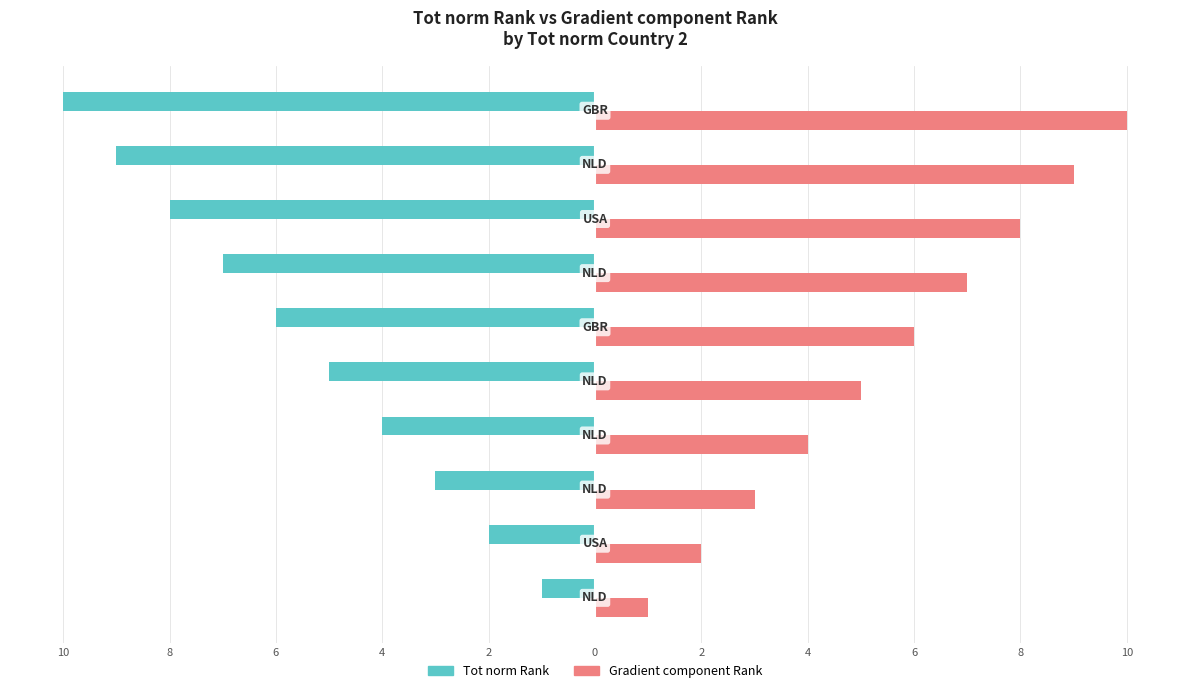

What are all the series names shown in the legend?

Tot norm Rank, Gradient component Rank